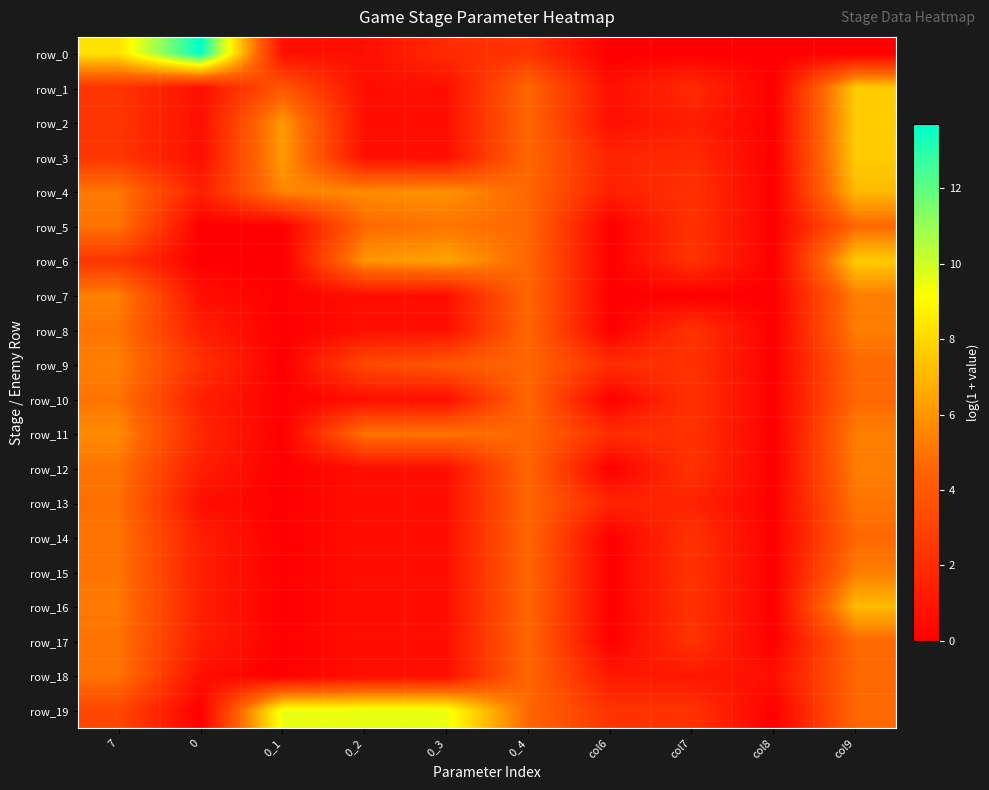

What is the maximum value shown in the chart?

13.7